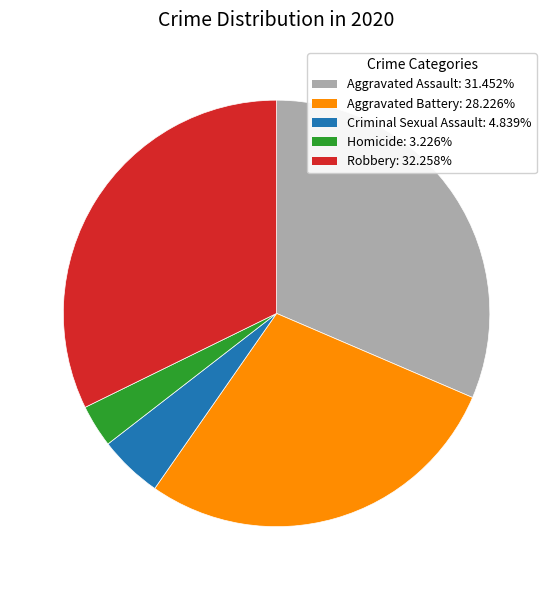

Rank the categories by value from highest to lowest.

Robbery, Aggravated Assault, Aggravated Battery, Criminal Sexual Assault, Homicide